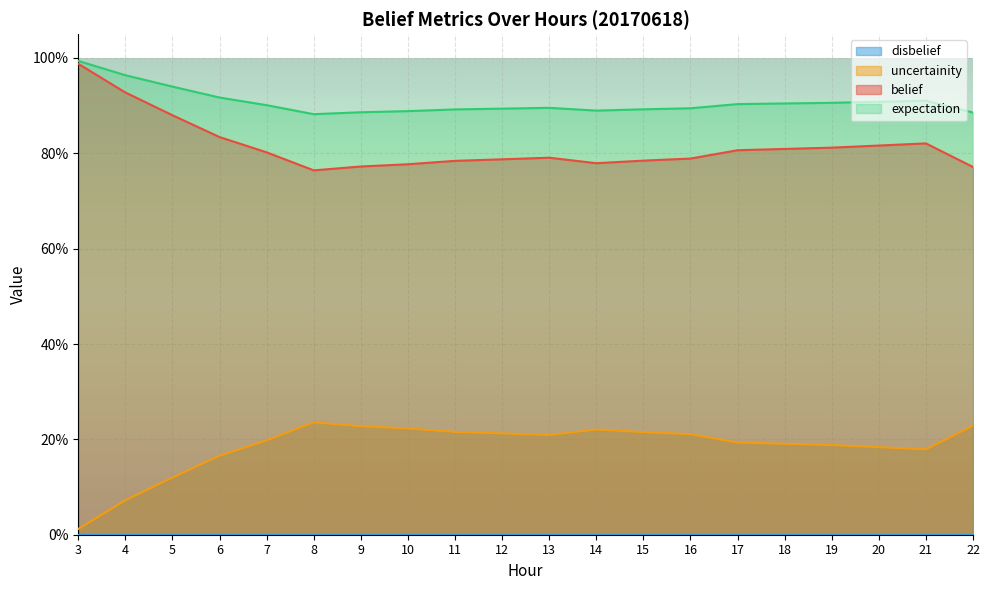

Count the number of categories in the chart.

20